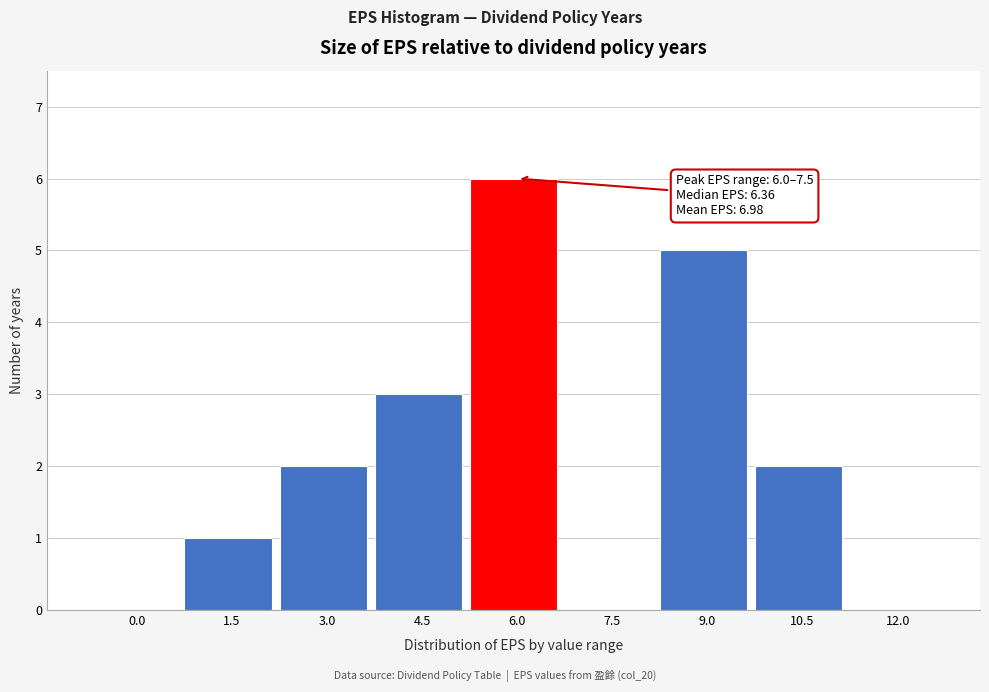

Reading right to left, transcribe all the data shown in this chart.

12.0=0	10.5=2	9.0=5	7.5=0	6.0=6	4.5=3	3.0=2	1.5=1	0.0=0